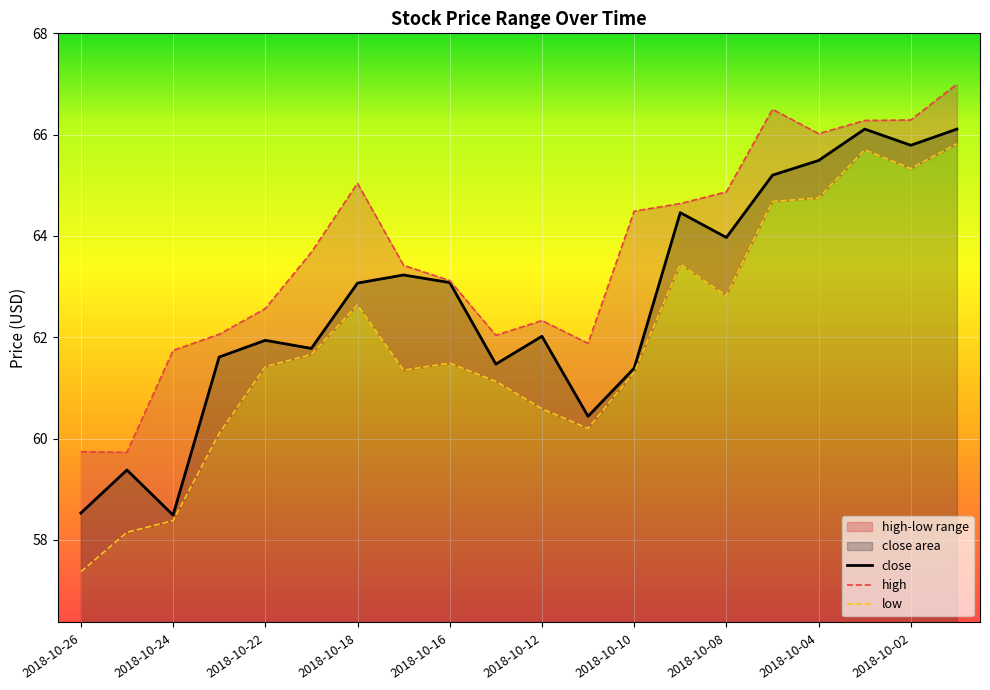

True or false: low has more than 0 interior local peaks.

True